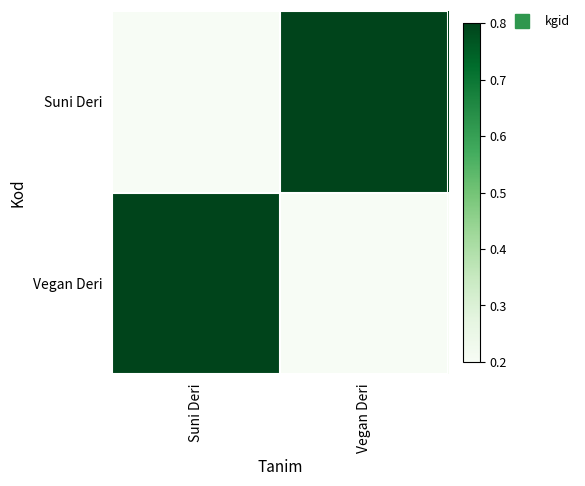

Which has a higher value, Suni Deri or Vegan Deri?

Vegan Deri